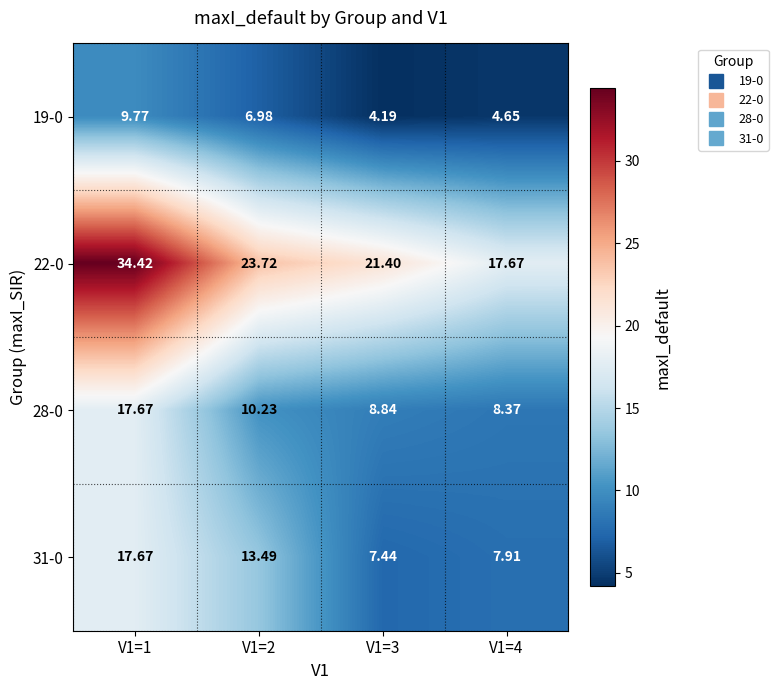

Count the number of data series in this chart.

4